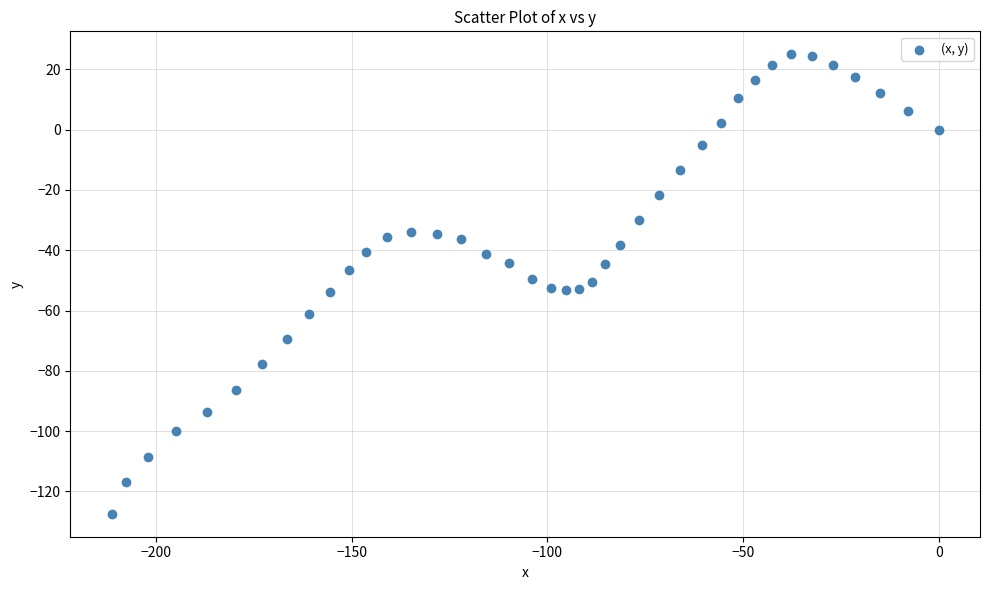

What is the range of X values (max minus min)?

211.4